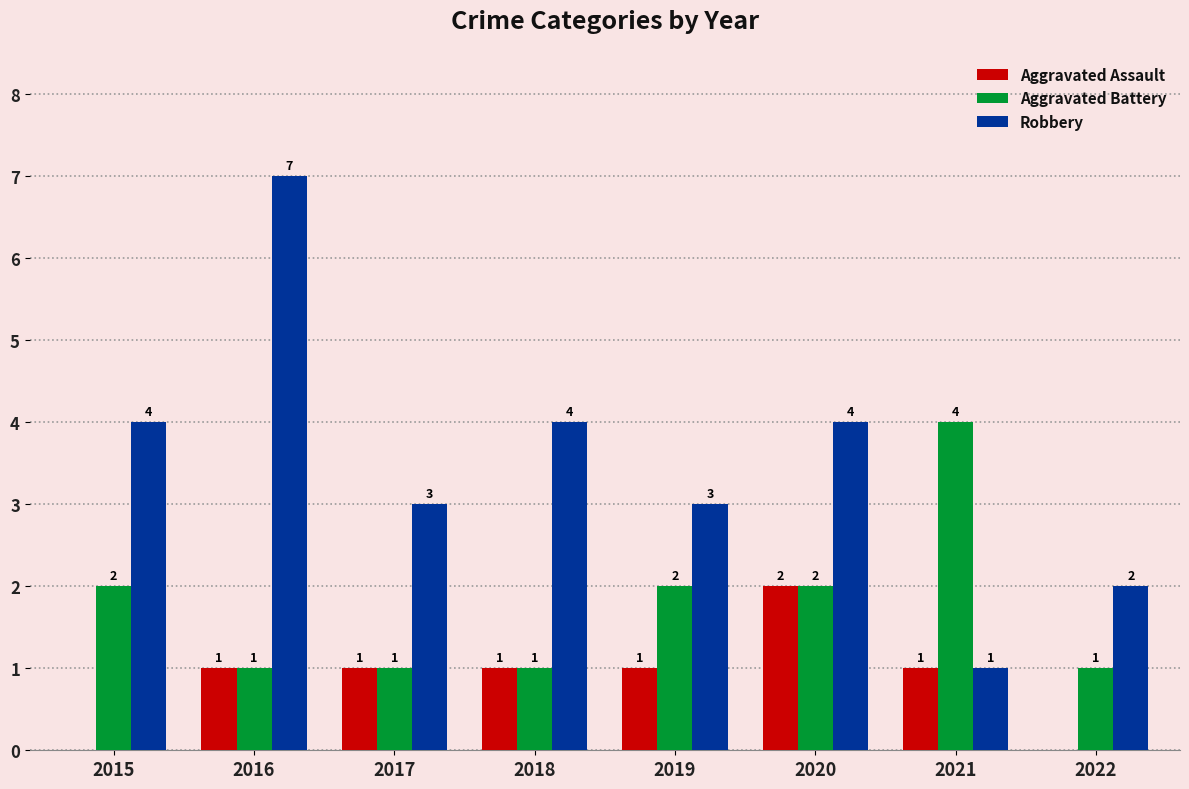

Is it true that Aggravated Assault equals 1 at 2017?

True